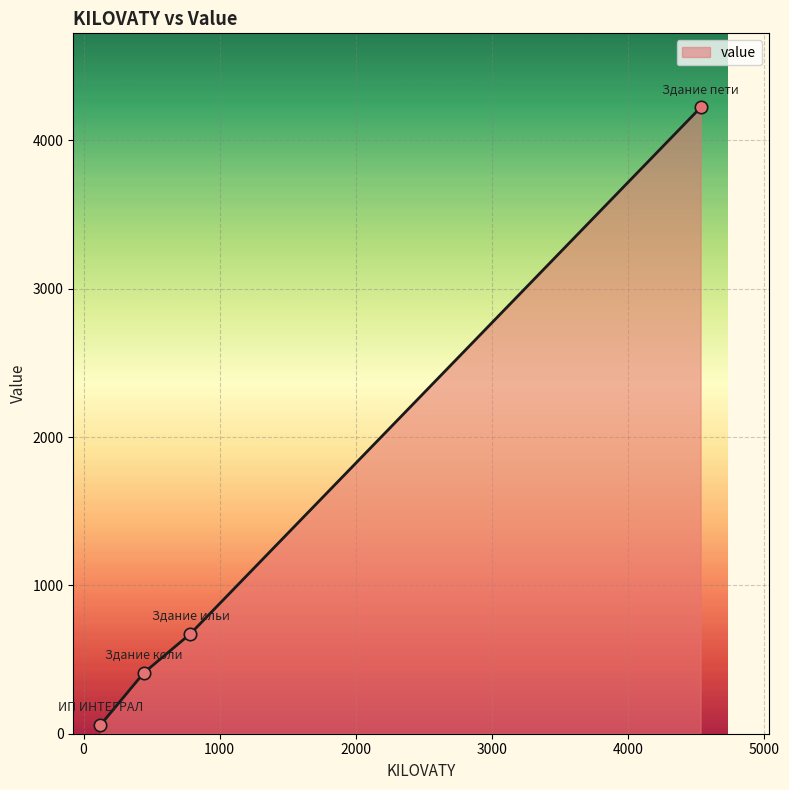

What is the greatest value displayed?

4222